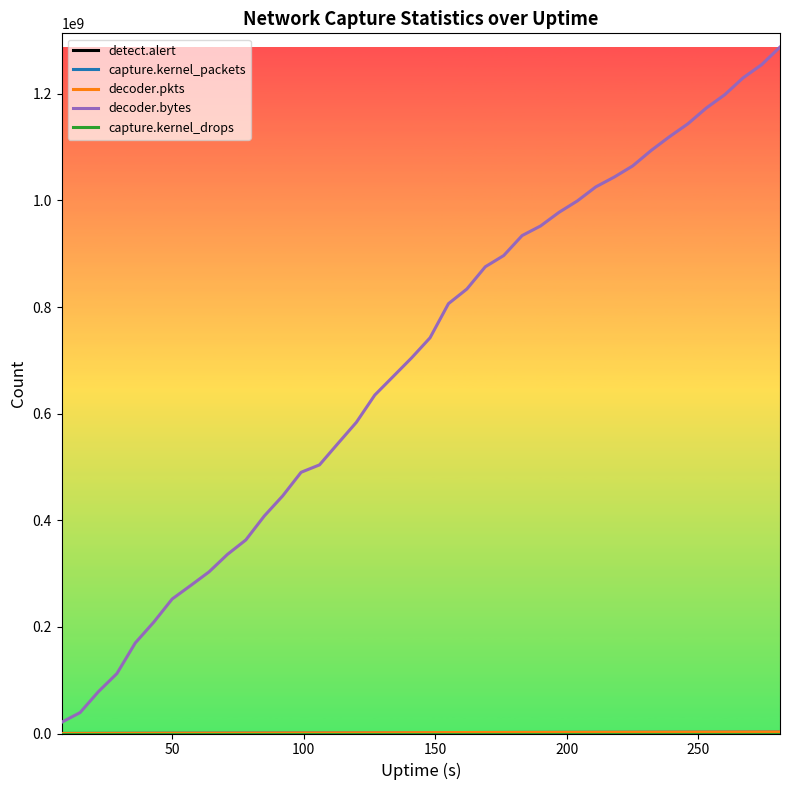

Which series has the largest total across all categories?

decoder.bytes